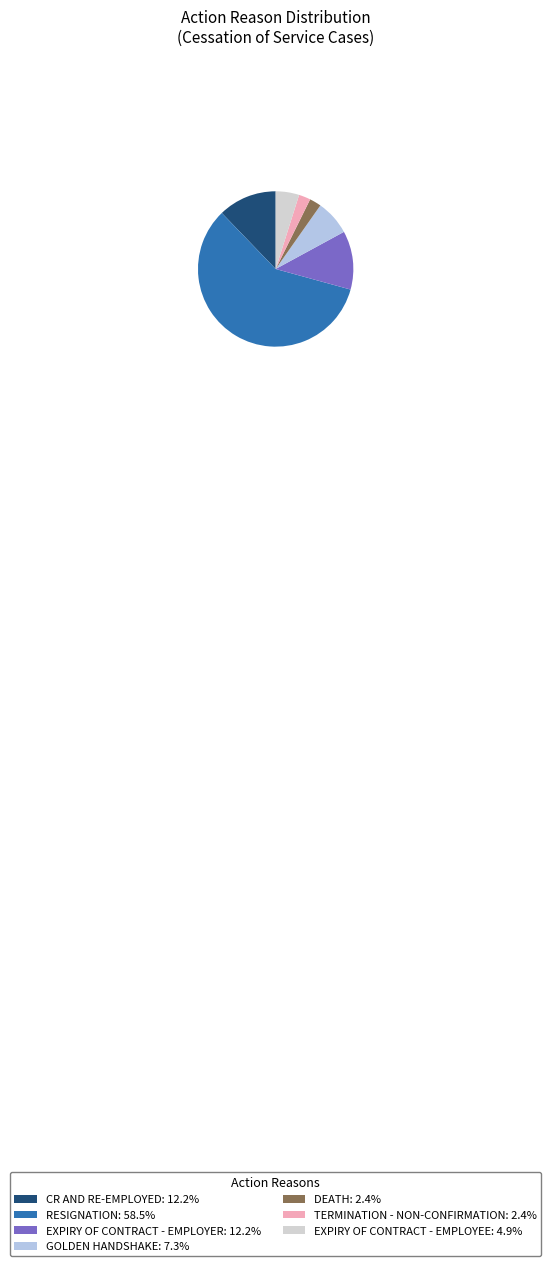

How many segments does this pie chart have?

7